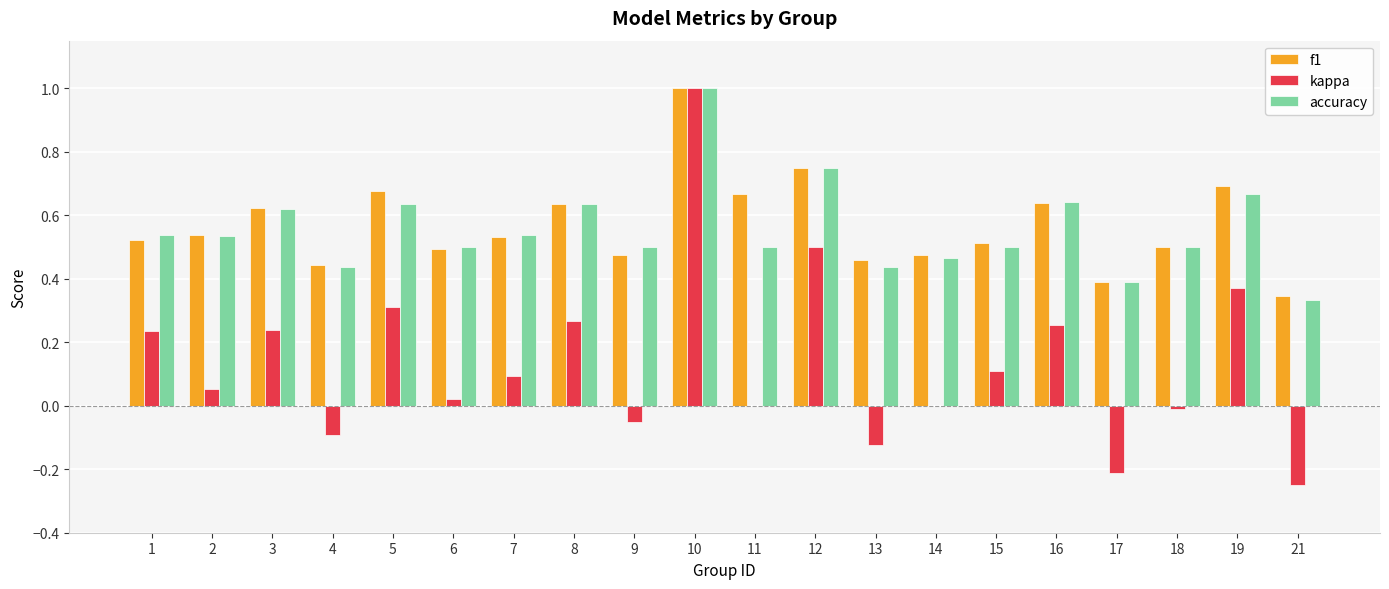

Are the bars horizontal?

No